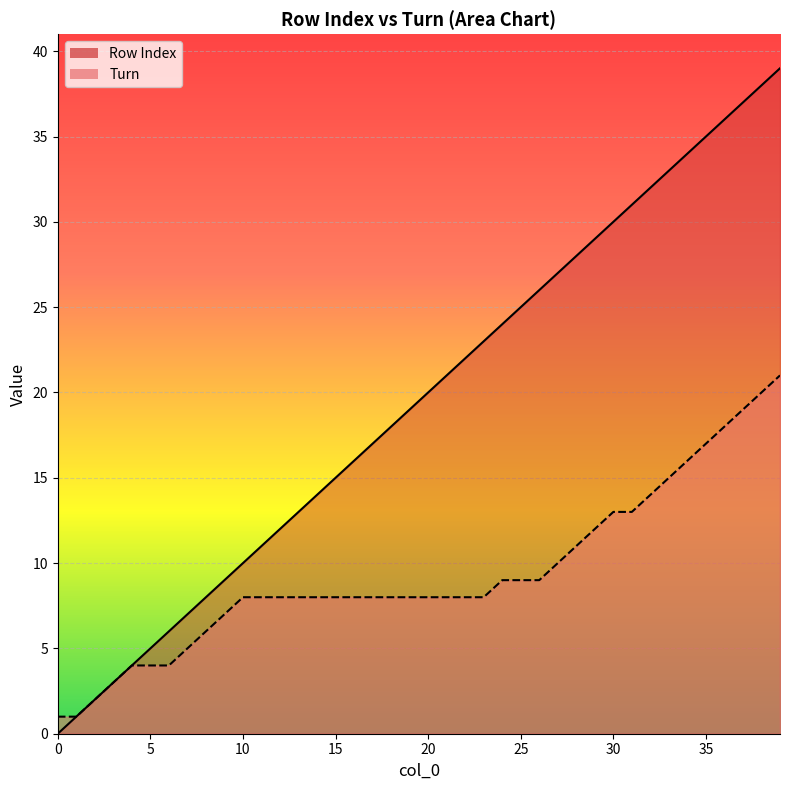

What is the average value of the Row Index series?

20